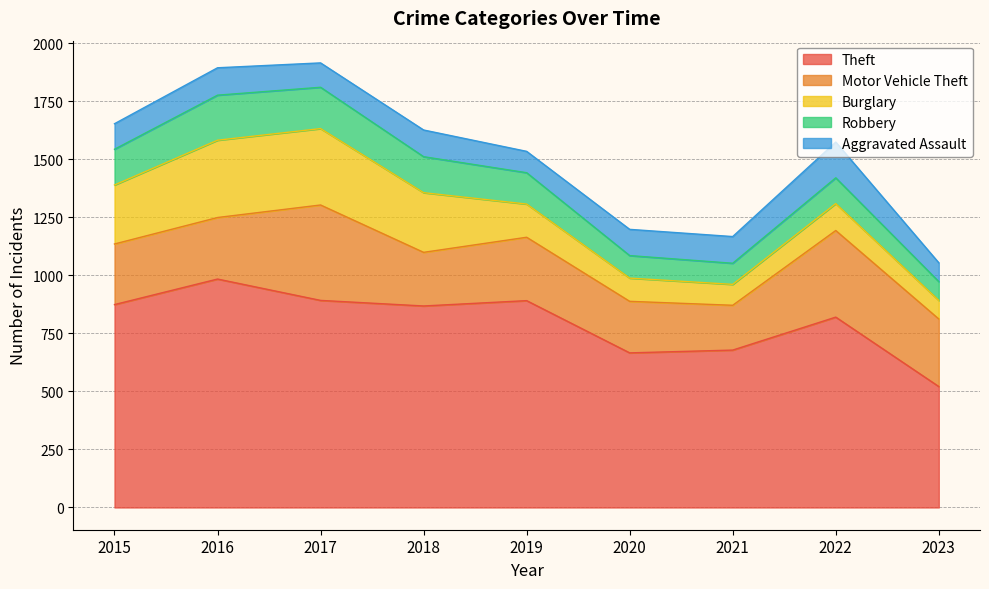

Between 2016 and 2020, which series saw the biggest shift?

Theft